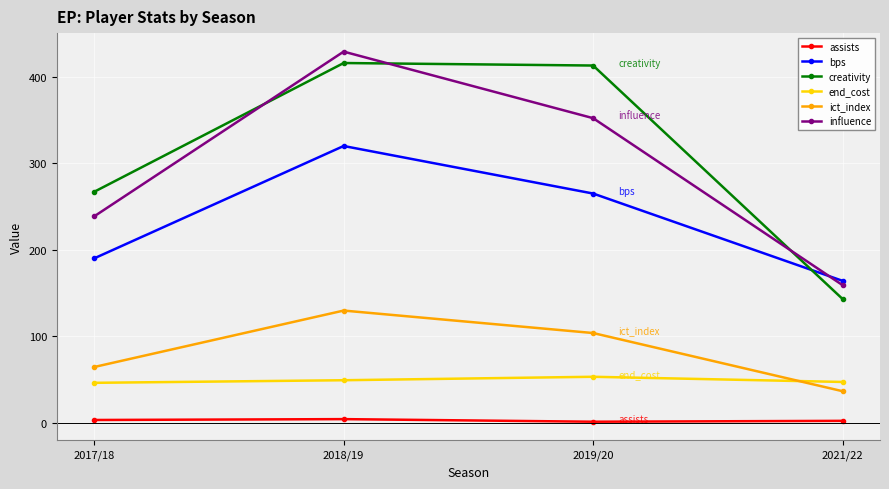

Which series has the largest range (max minus min)?

creativity